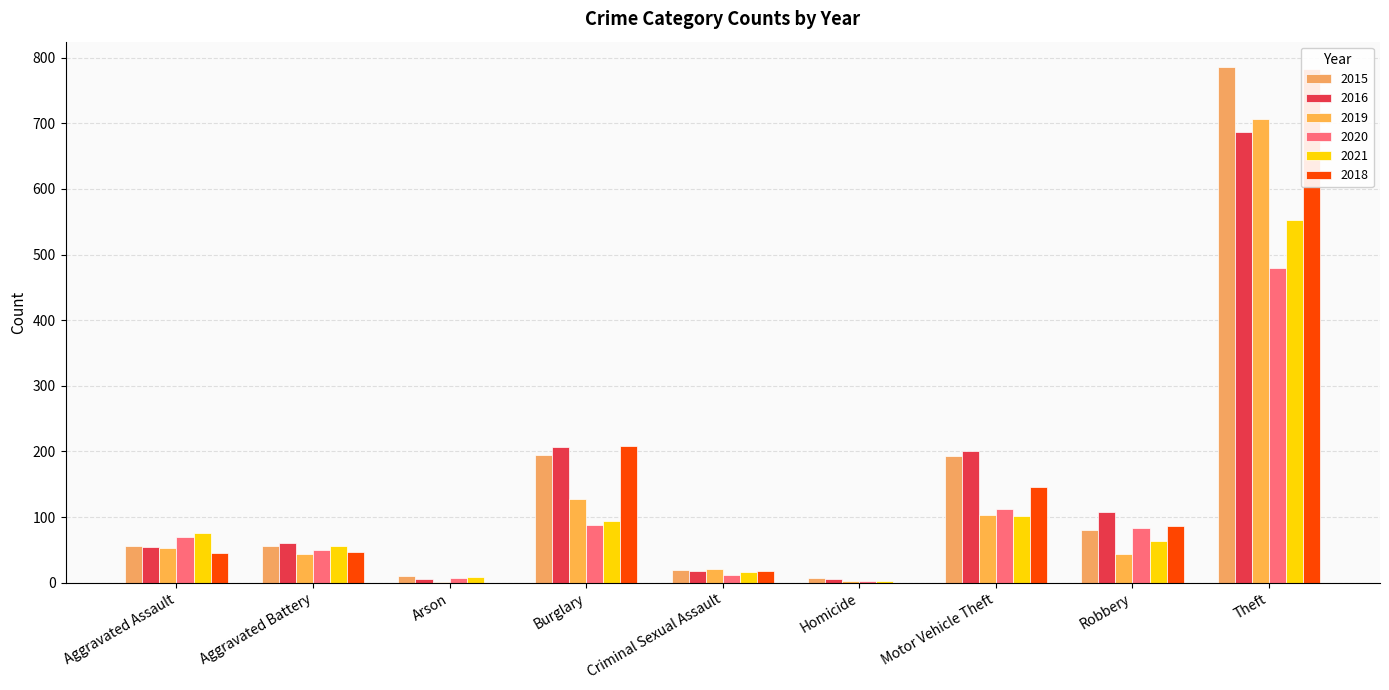

Reading left to right, extract all data points from this chart.

2015: 56	56	10	194	19	7	193	81	785
2016: 54	61	5	207	18	6	201	107	686
2019: 53	43	1	127	21	3	103	43	707
2020: 69	50	7	88	12	2	112	83	479
2021: 75	56	8	94	16	2	101	63	552
2018: 45	47	0	209	18	0	146	87	783